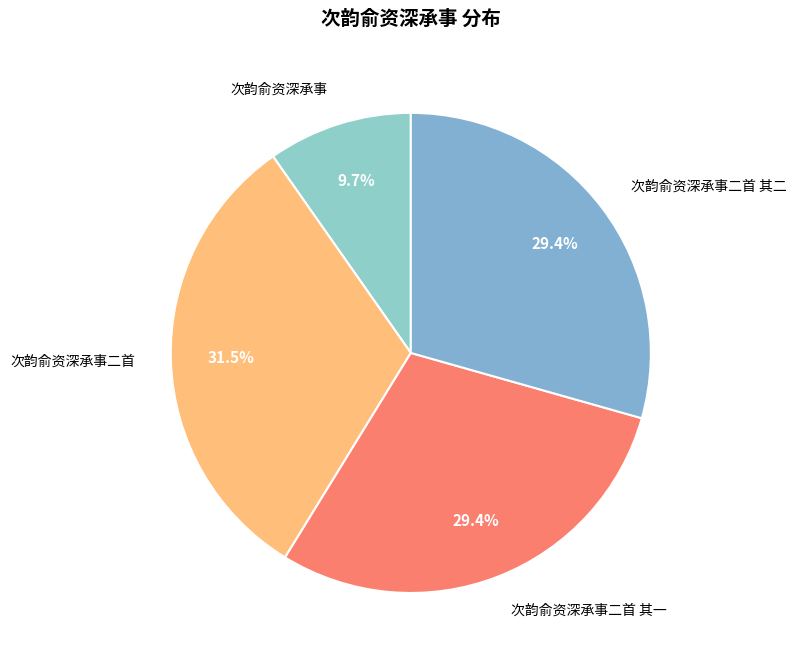

Between 次韵俞资深承事二首 其二 and 次韵俞资深承事, which is larger?

次韵俞资深承事二首 其二